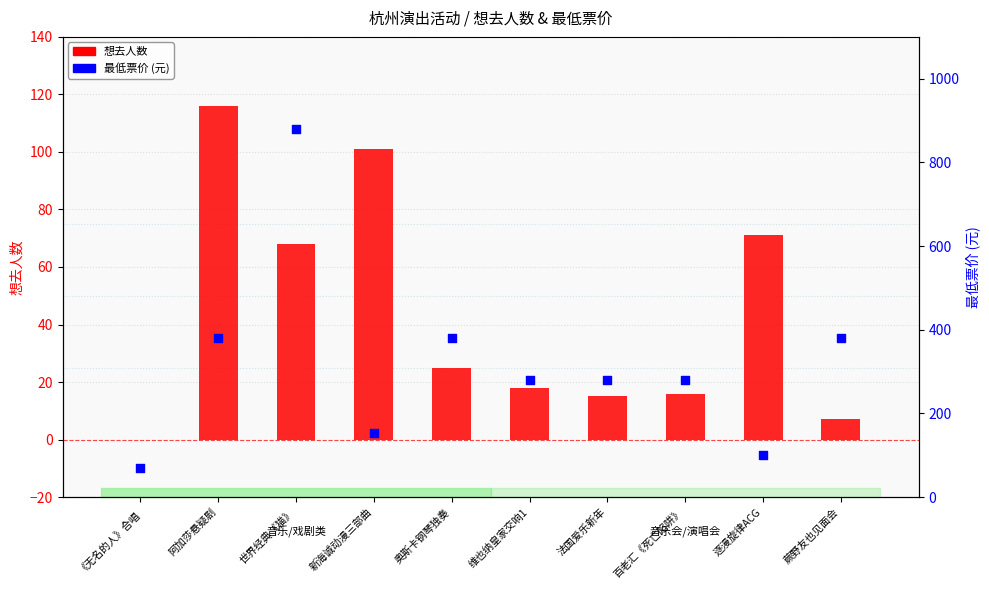

Which series has the widest spread of Y values?

最低票价